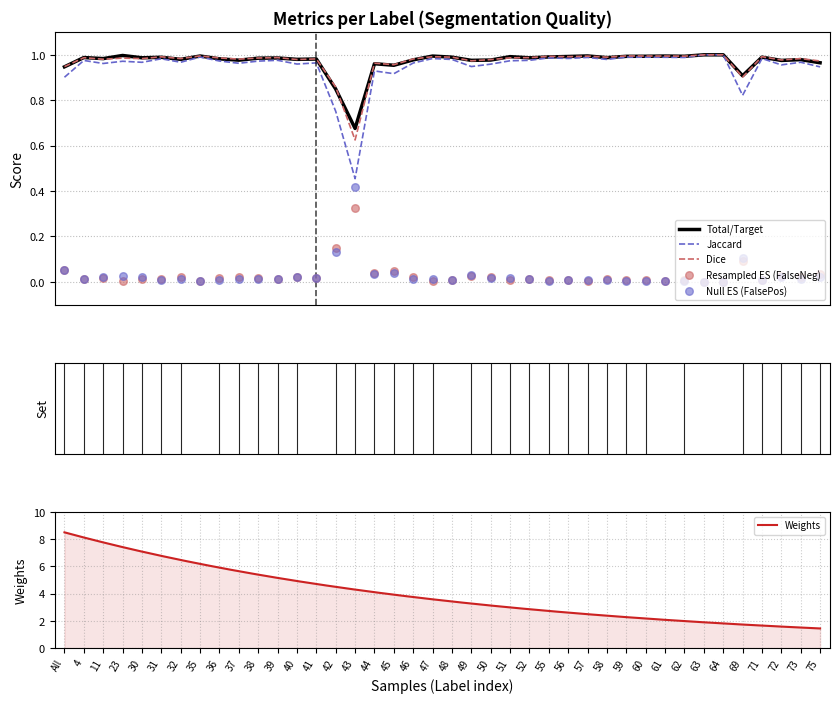

What is the total value across all series at 63?

3.0